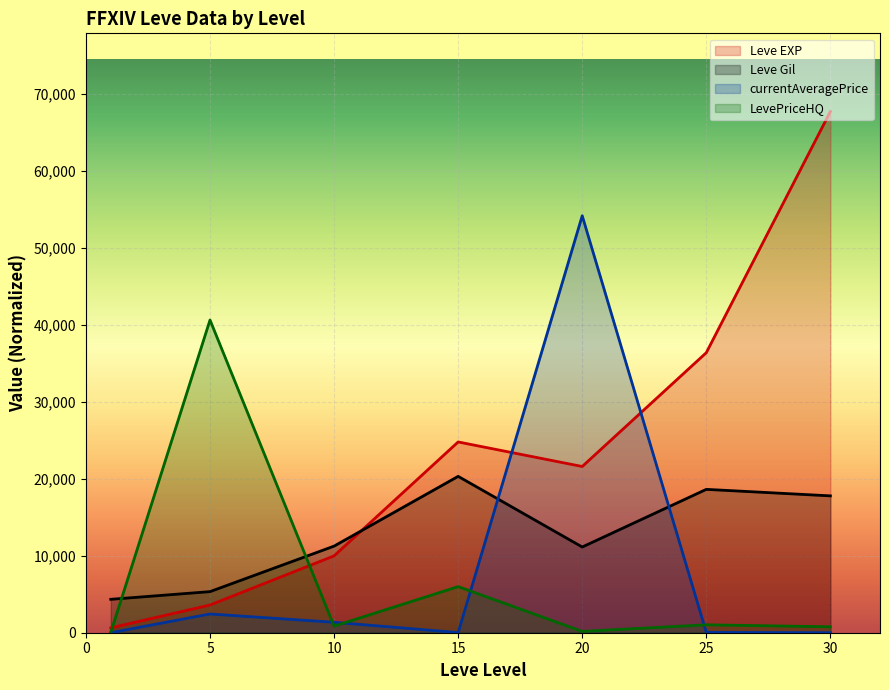

What is the spread (max minus min) of values at 25?

36348.5